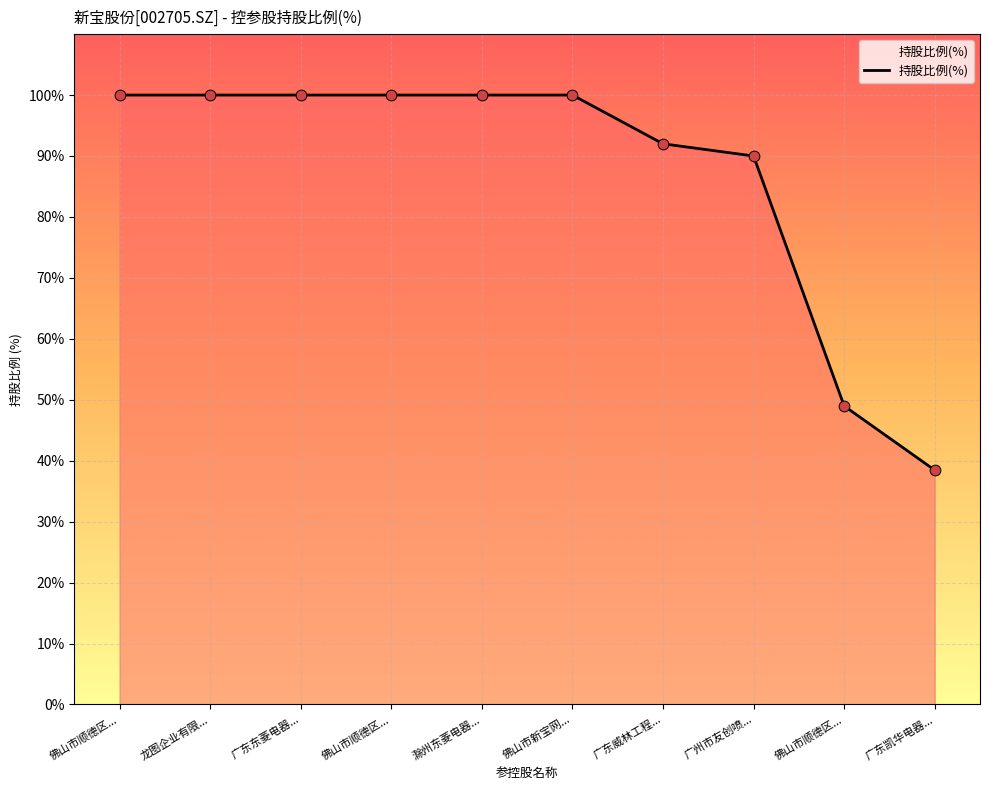

How many lines are shown in the chart?

1